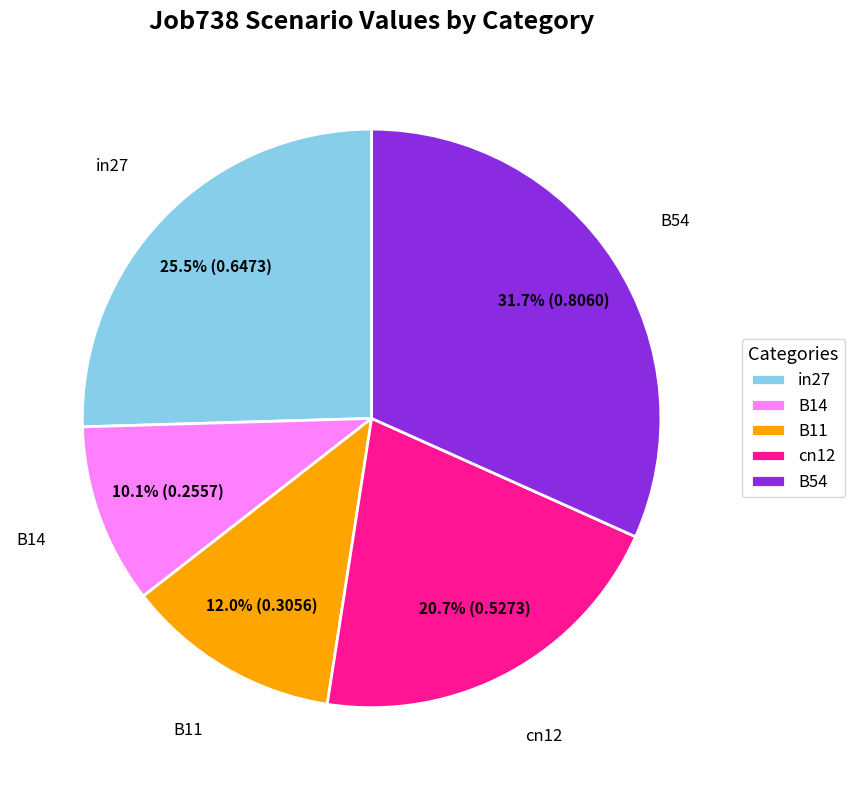

Which category has the biggest portion of the pie?

B54